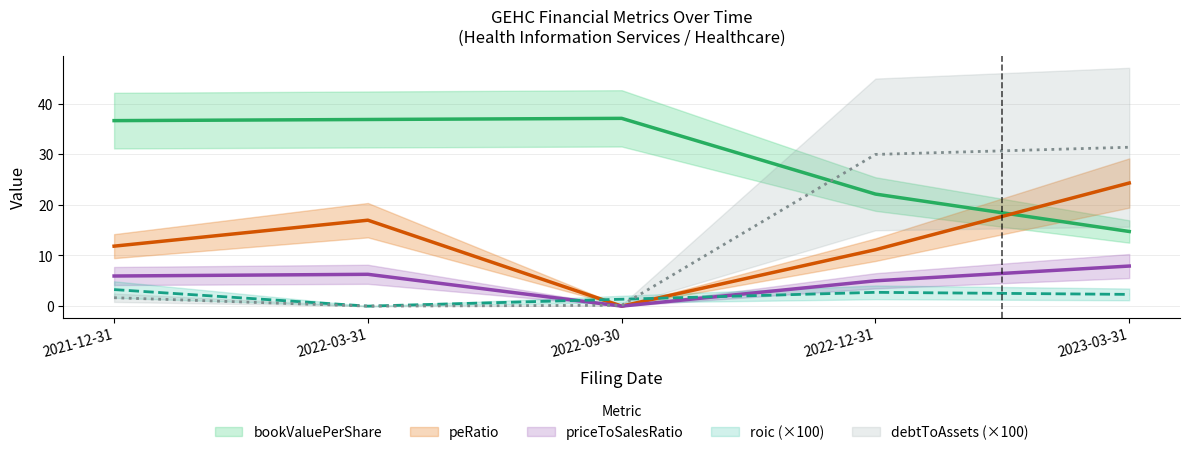

How many values in debtToAssets are above zero?

4